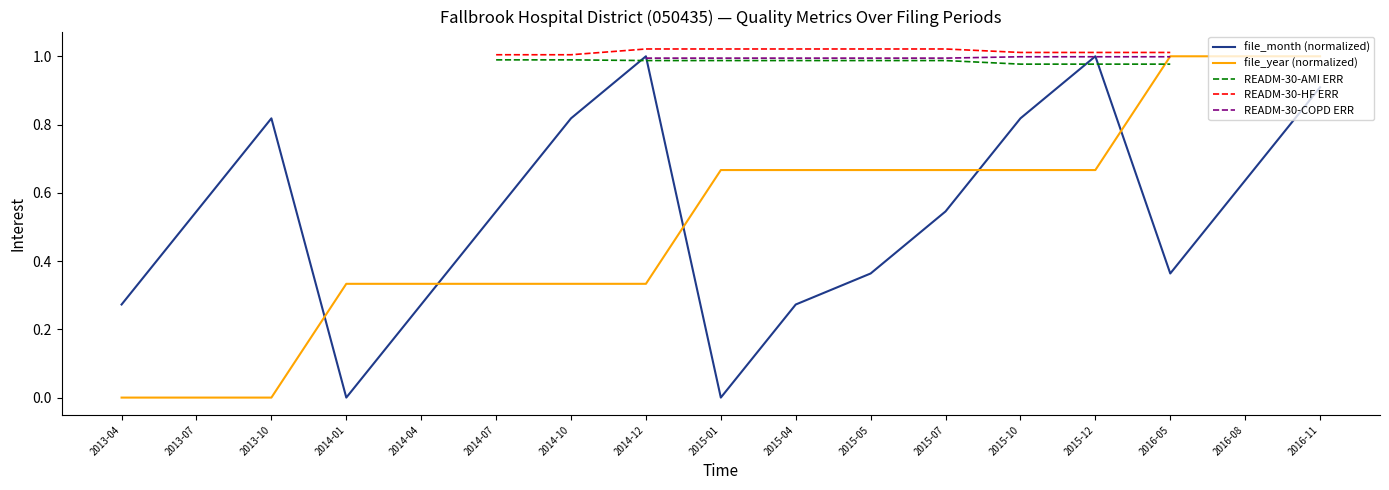

Which series changed the most between 2014-04 and 2015-10?

file_month (normalized)